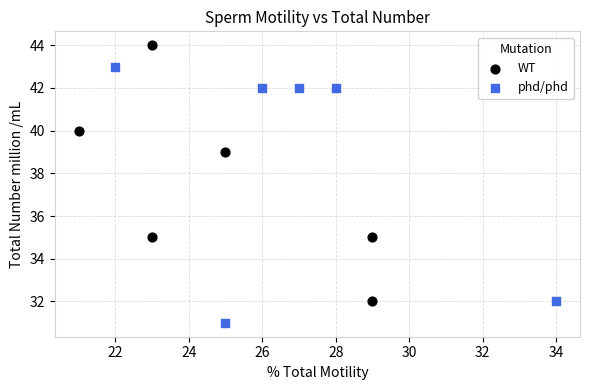

Which series reaches the minimum Y coordinate?

phd/phd